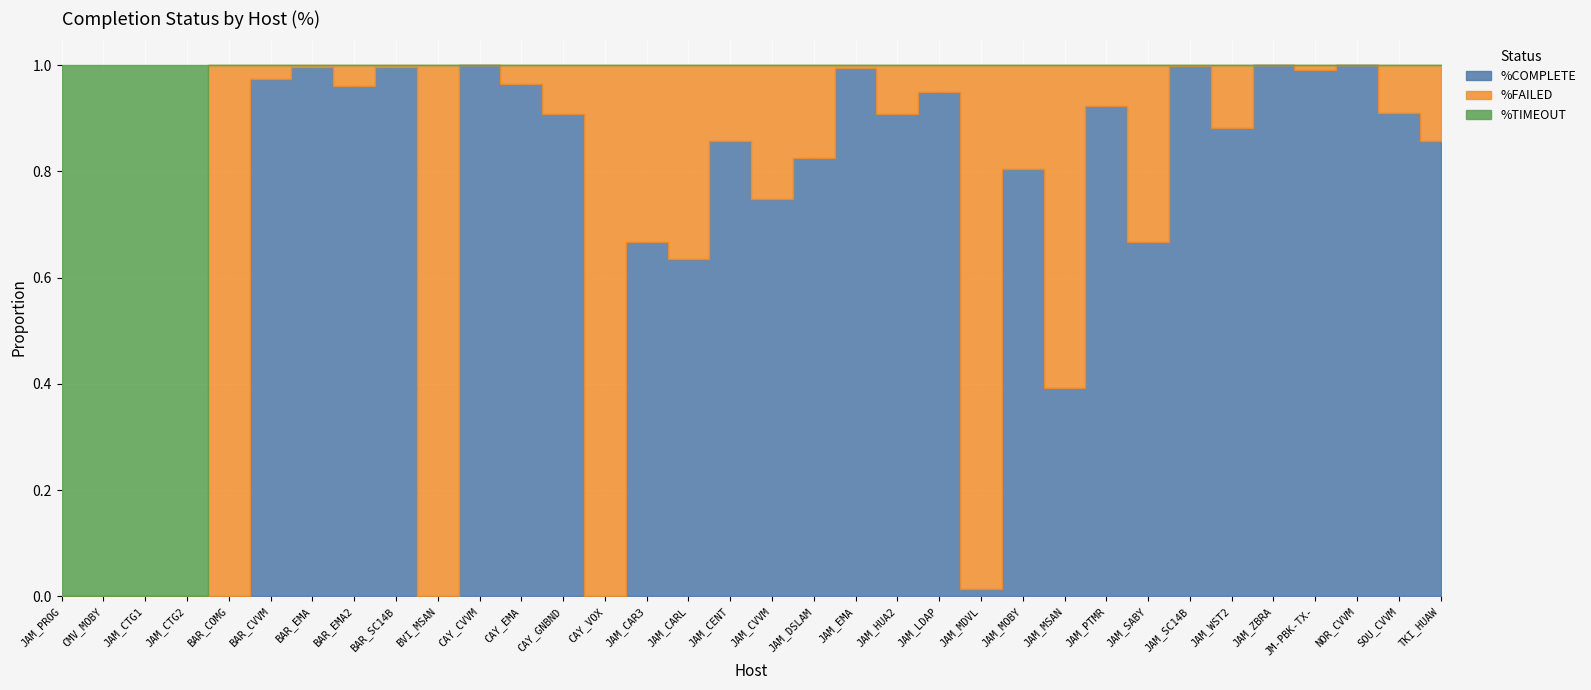

At which category is the sum across all series the highest?

JAM_PROG